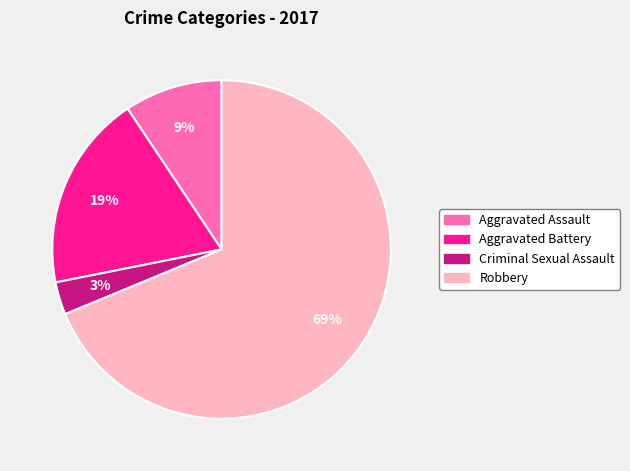

What is the largest slice in the pie chart?

Robbery